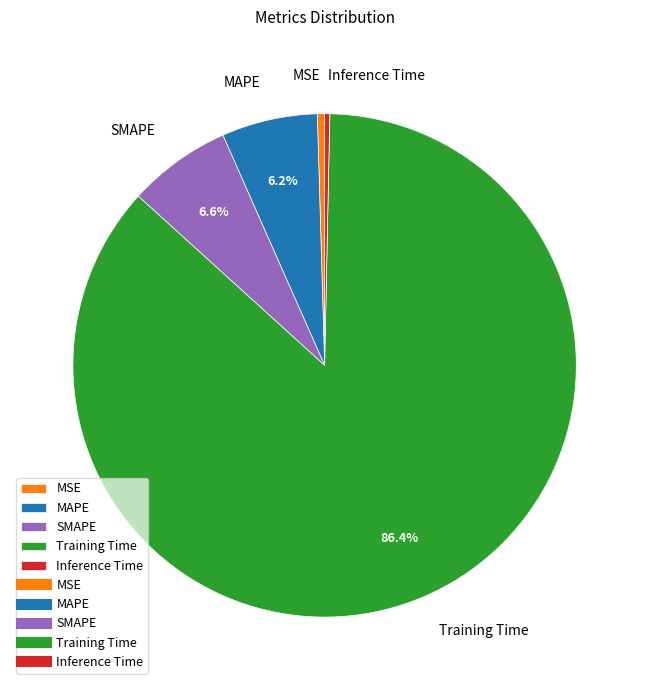

True or false: Inference Time accounts for 0% of the total.

True